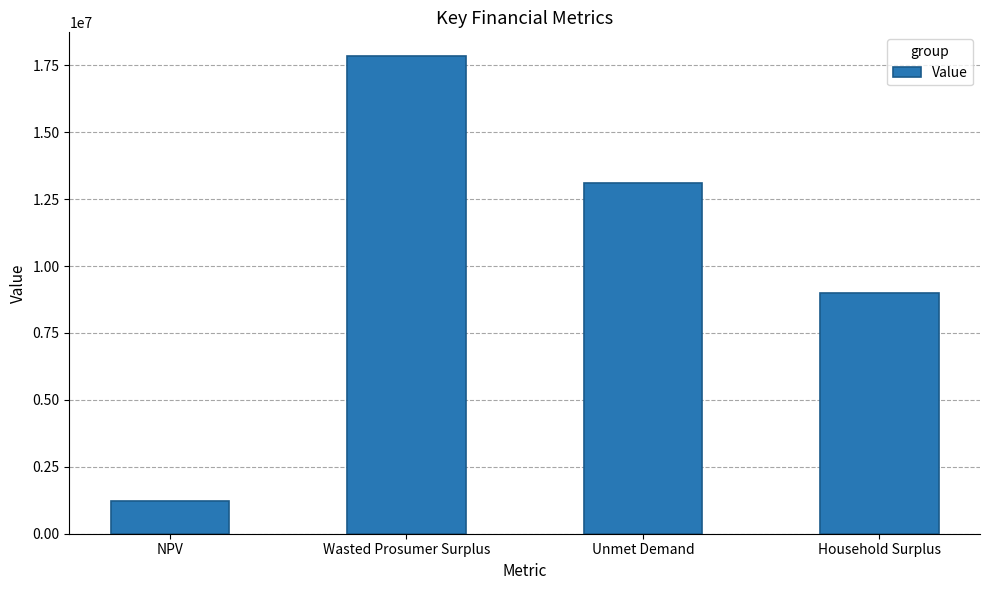

The chart shows a value of 2397752.7 at Household Surplus. True or false?

False